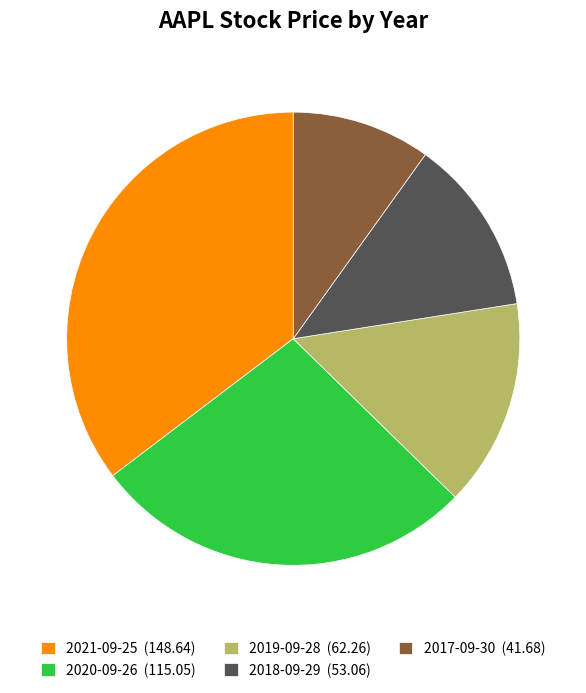

Which has a higher value, 2018-09-29 (53.06) or 2017-09-30 (41.68)?

2018-09-29 (53.06)